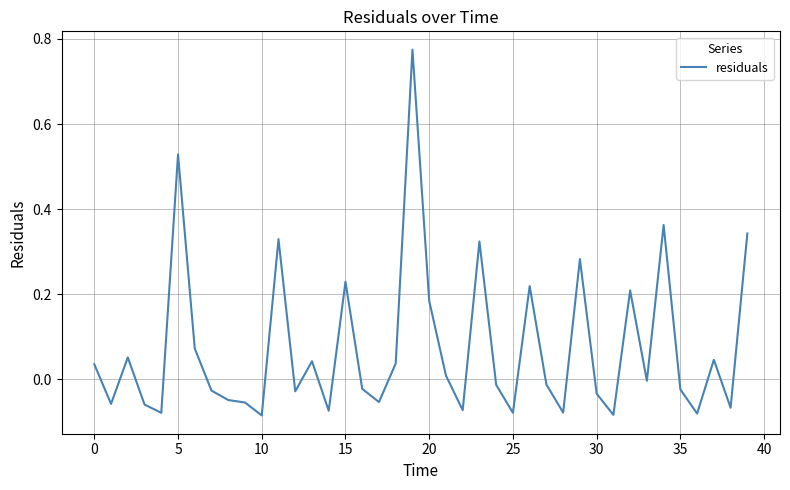

What is the difference between the maximum and minimum values?

0.9